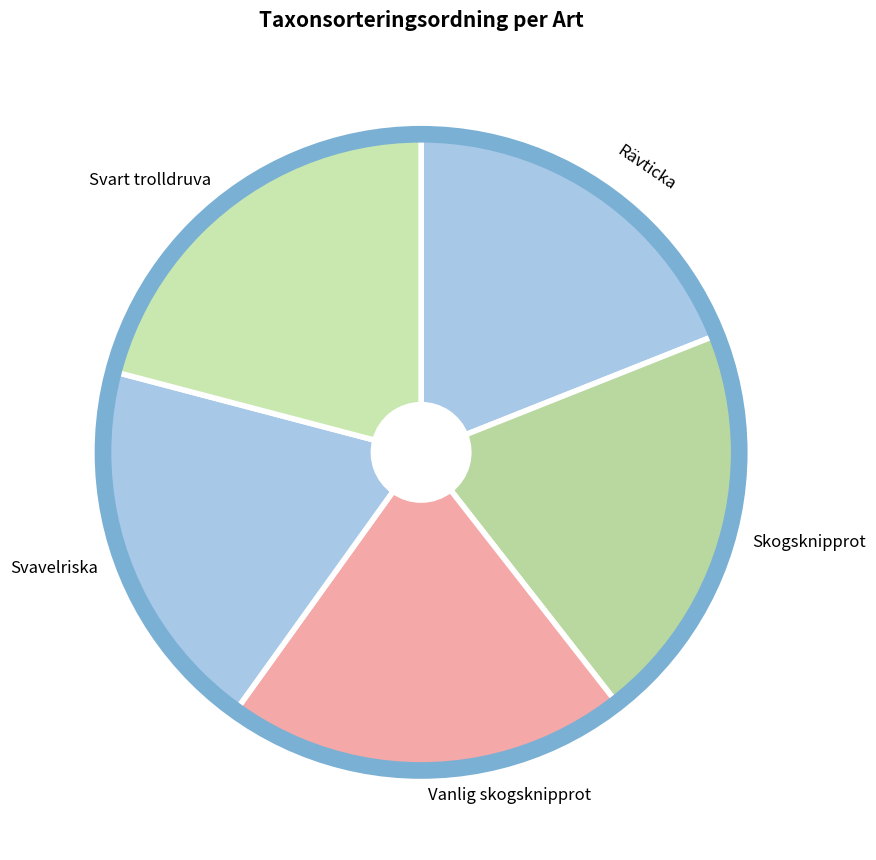

Which has a higher value, Svart trolldruva or Rävticka?

Svart trolldruva